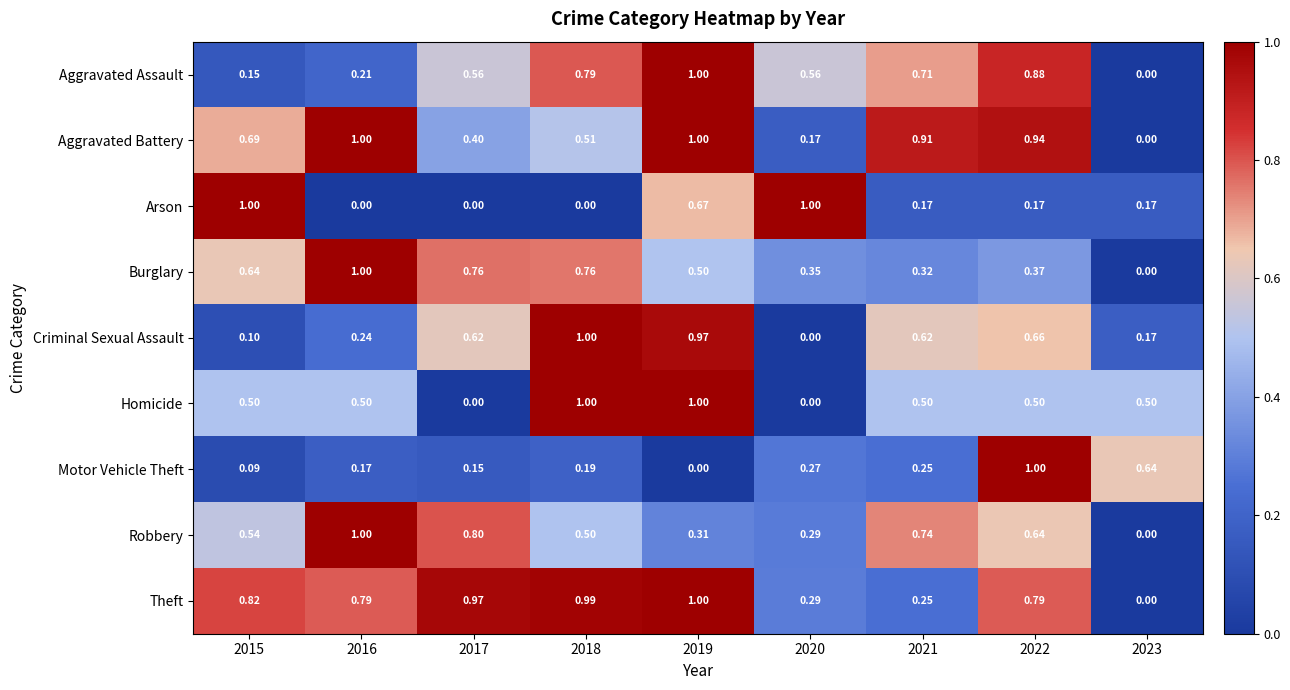

Which series has the largest total across all categories?

Theft